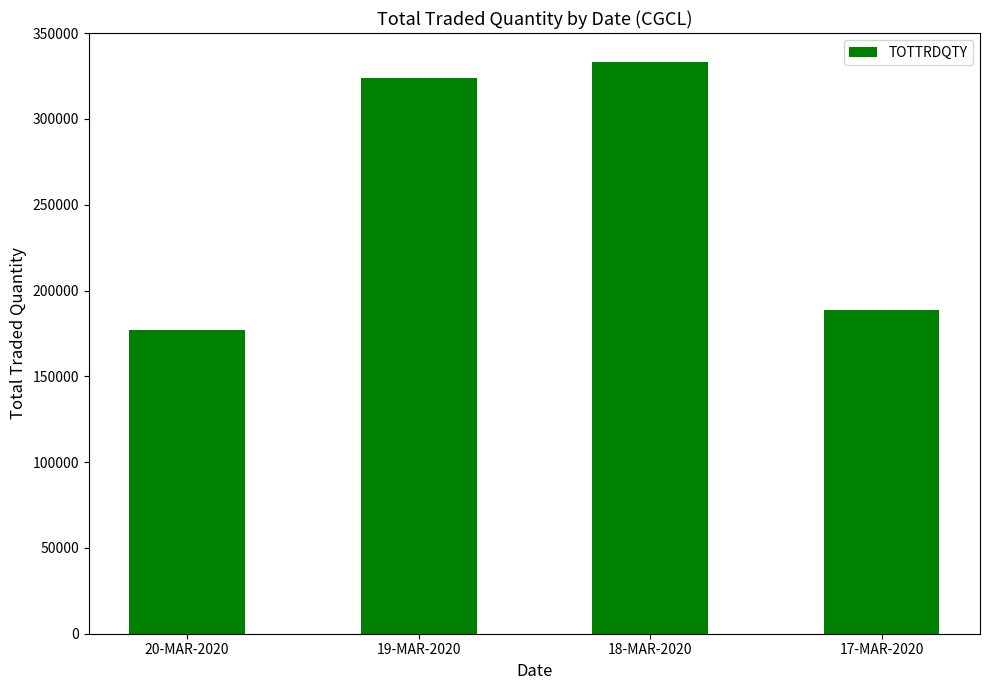

How many series are shown in this chart?

1